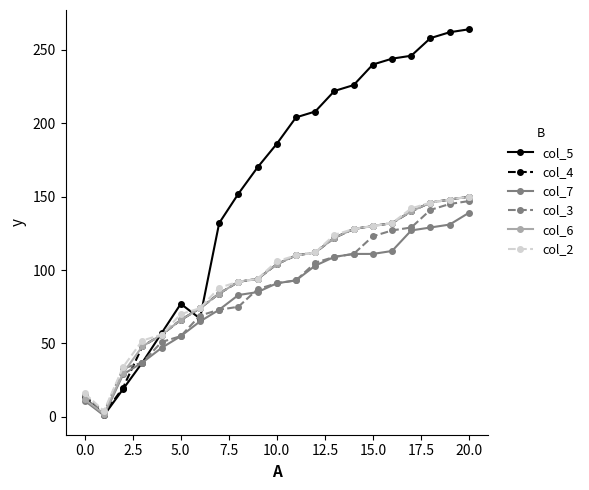

Reading right to left, list all the values displayed in this chart.

col_5: 264	262	258	246	244	240	226	222	208	204	186	170	152	132	67	77	57	37	19	1	13
col_4: 150	148	146	140	132	130	128	122	112	110	104	94	92	84	74	66	56	48	20	2	14
col_7: 139	131	129	127	113	111	111	109	103	93	91	85	83	73	65	55	47	37	29	1	11
col_3: 147	145	141	129	127	123	111	109	105	93	91	87	75	73	69	55	51	37	33	3	15
col_6: 150	148	146	140	132	130	128	122	112	110	104	94	92	84	74	66	56	48	30	2	12
col_2: 150	148	146	142	132	130	128	124	112	110	106	94	92	88	74	70	56	52	34	4	16